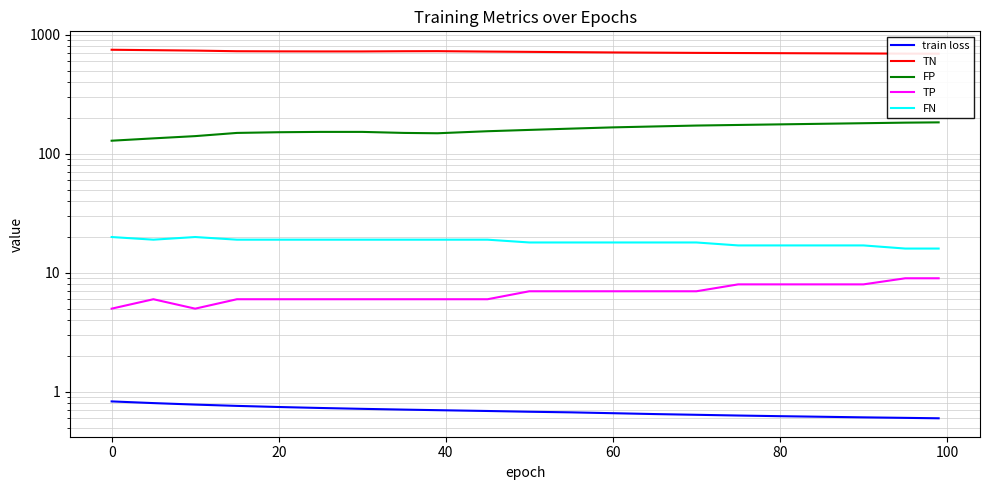

Which series has the largest total across all categories?

TN